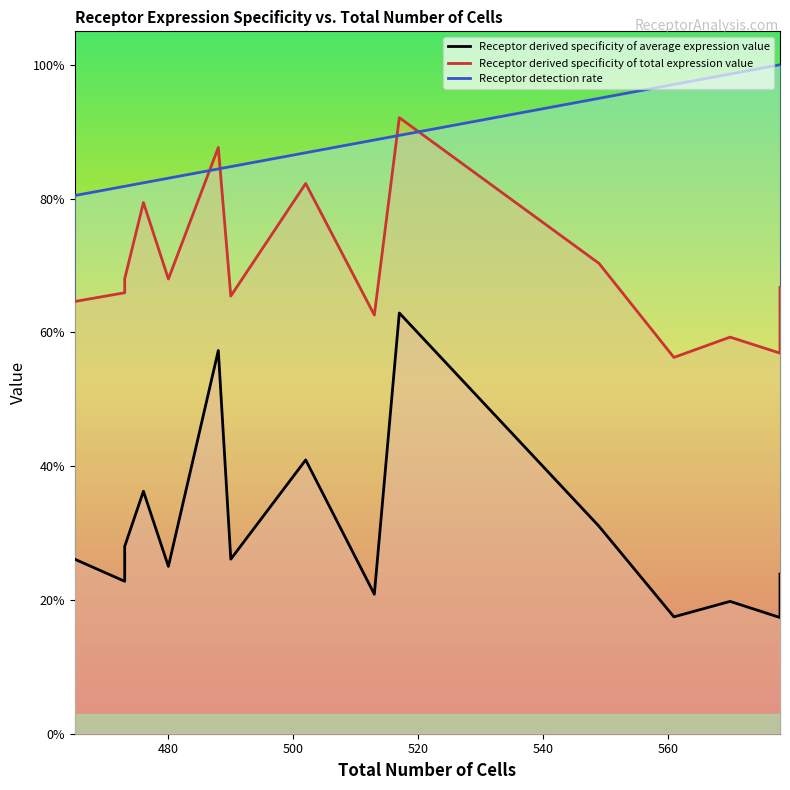

Does the chart have visible grid lines?

No